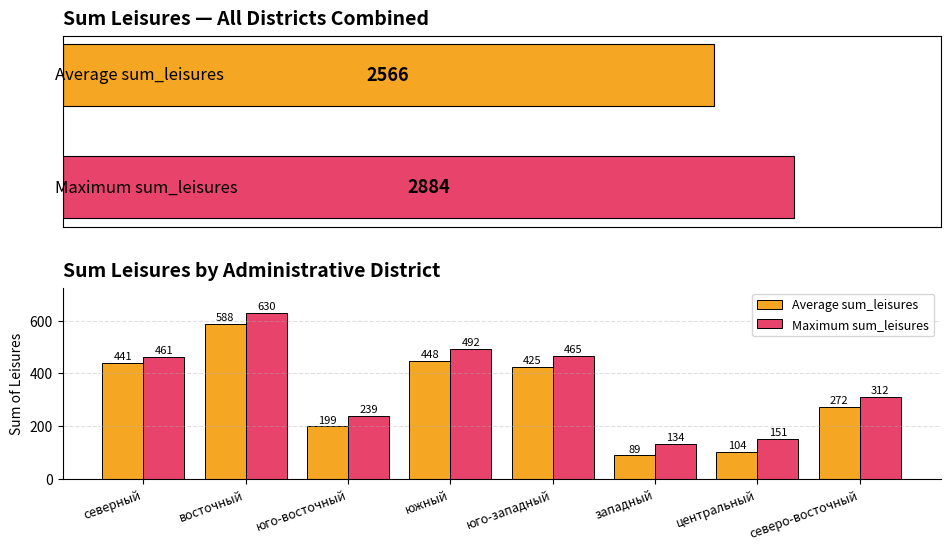

What position from the left is западный?

6